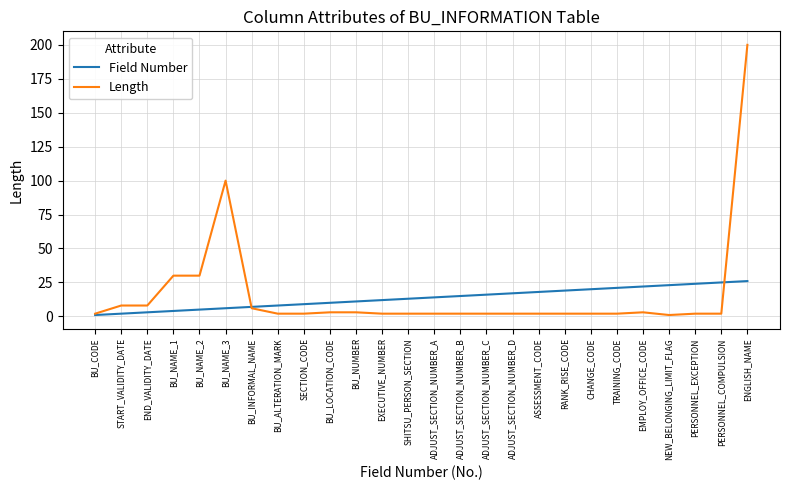

Which series has the largest range (max minus min)?

Length